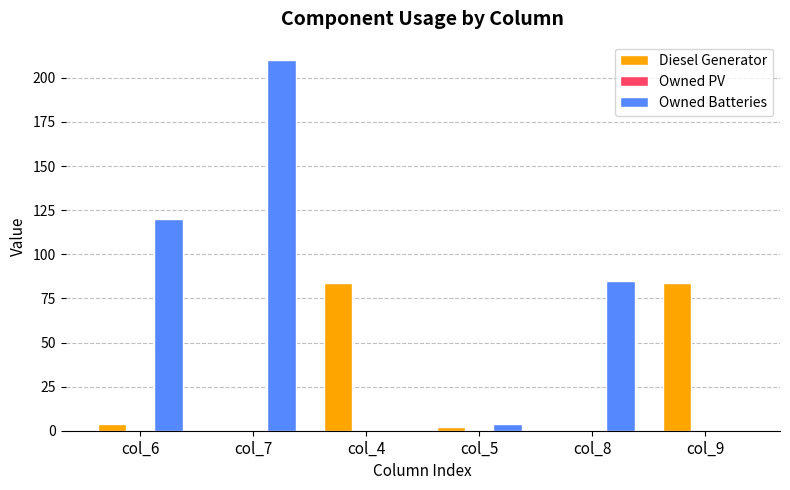

How many distinct data groups are displayed?

2